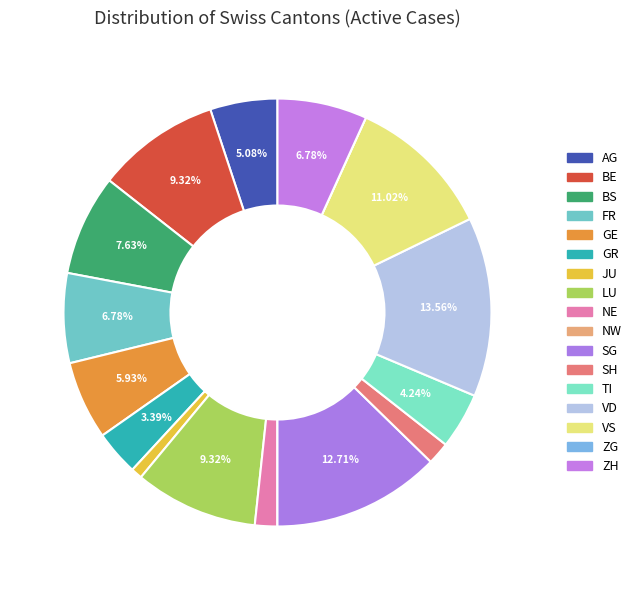

Rank the categories by value from lowest to highest.

NW, ZG, JU, NE, SH, GR, TI, AG, GE, FR, ZH, BS, BE, LU, VS, SG, VD